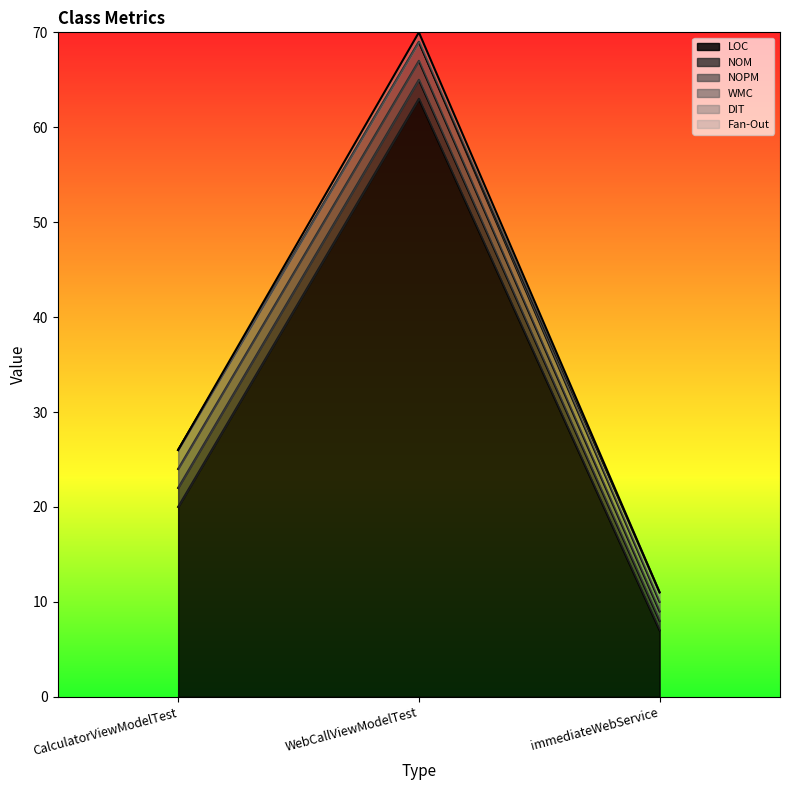

What is the difference between the DIT values at WebCallViewModelTest and immediateWebService?

1